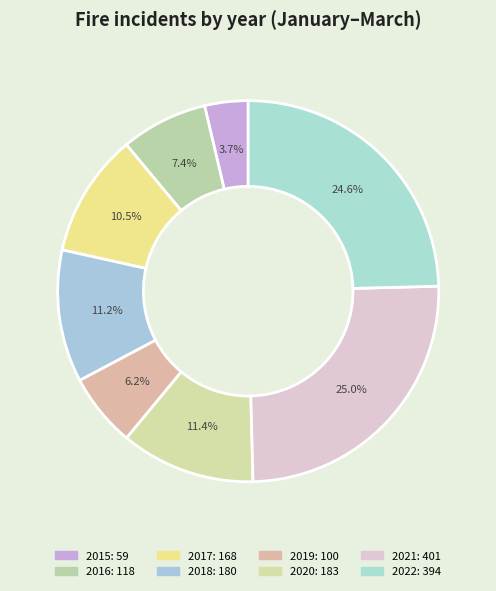

How many segments does this pie chart have?

8